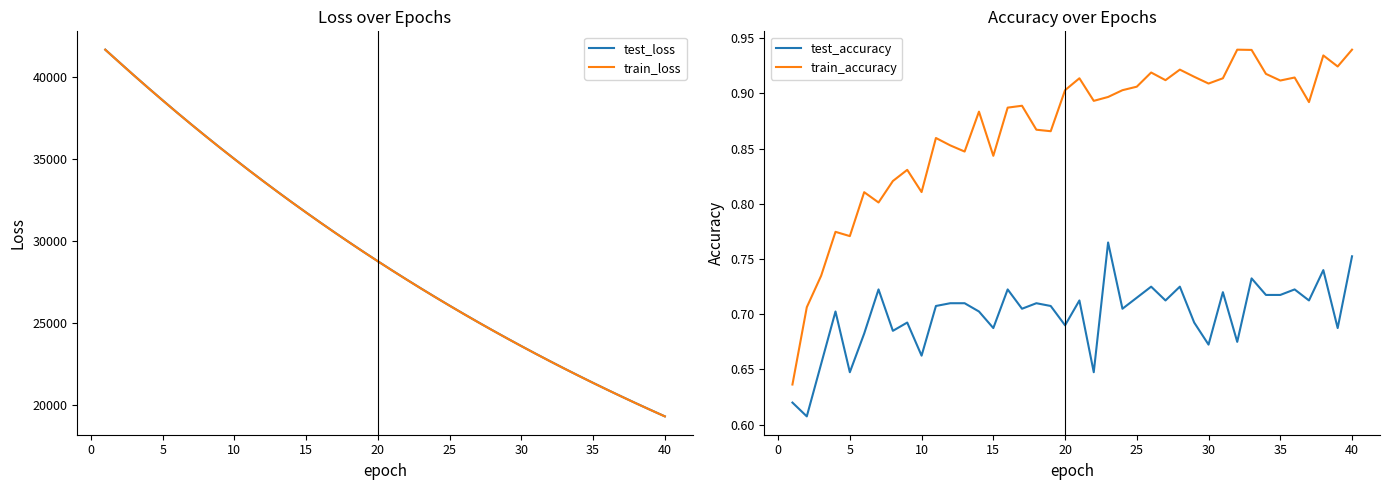

True or false: test_accuracy and test_loss cross at least once.

False